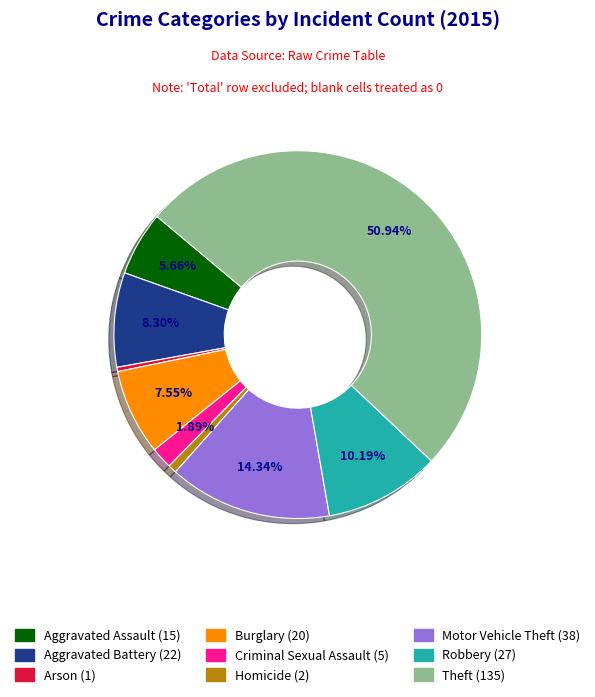

Which category accounts for the majority?

Theft